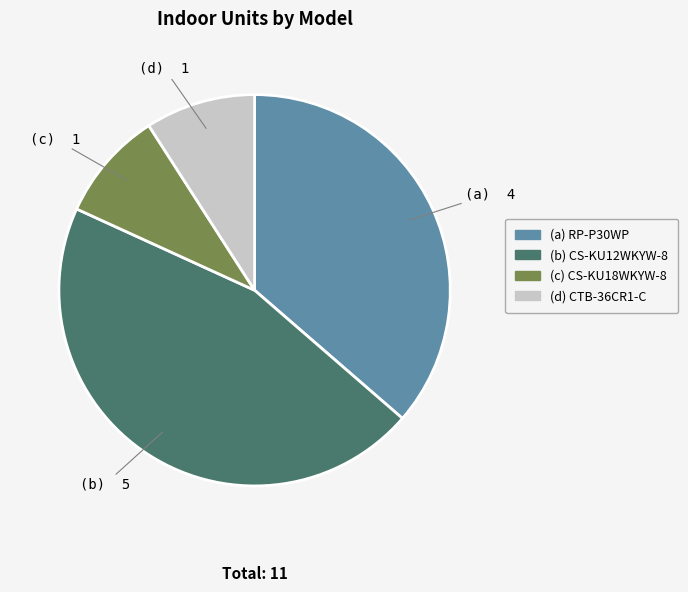

Is there a majority slice in this chart?

No